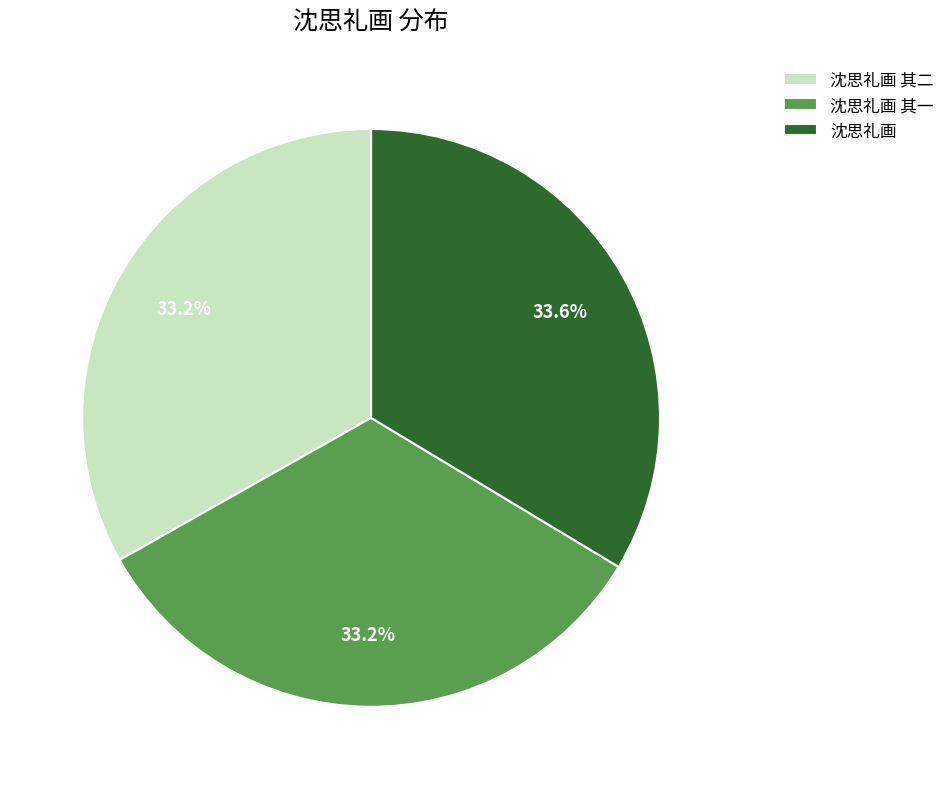

The 沈思礼画 其一 slice represents 33% of the pie. True or false?

True